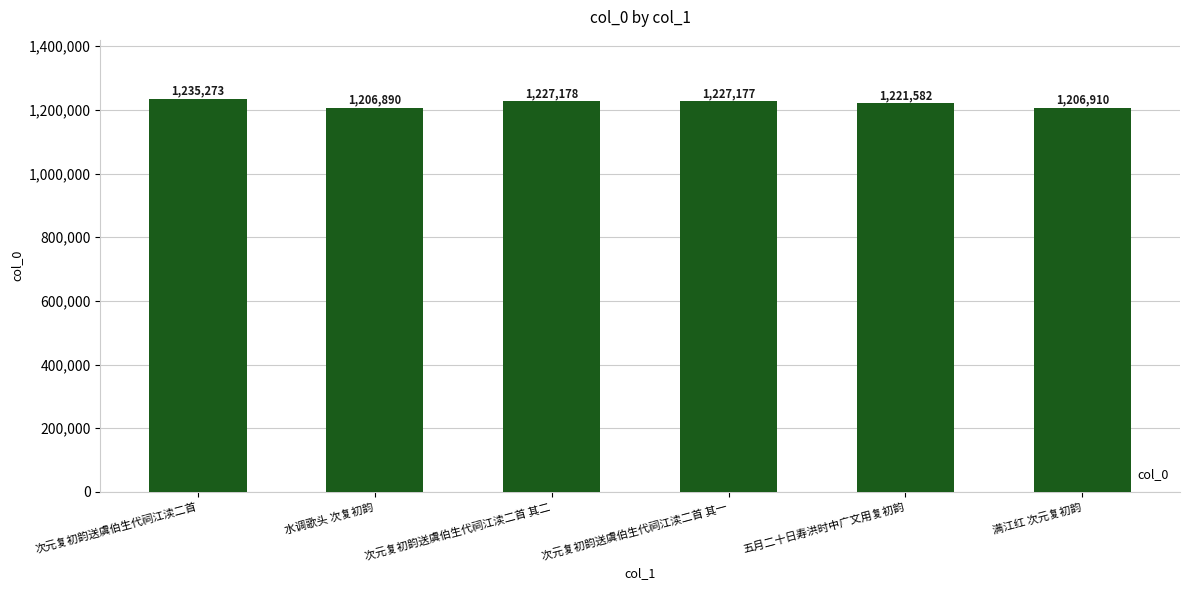

Where does the data first go above 1227177?

次元复初韵送虞伯生代祠江渎二首